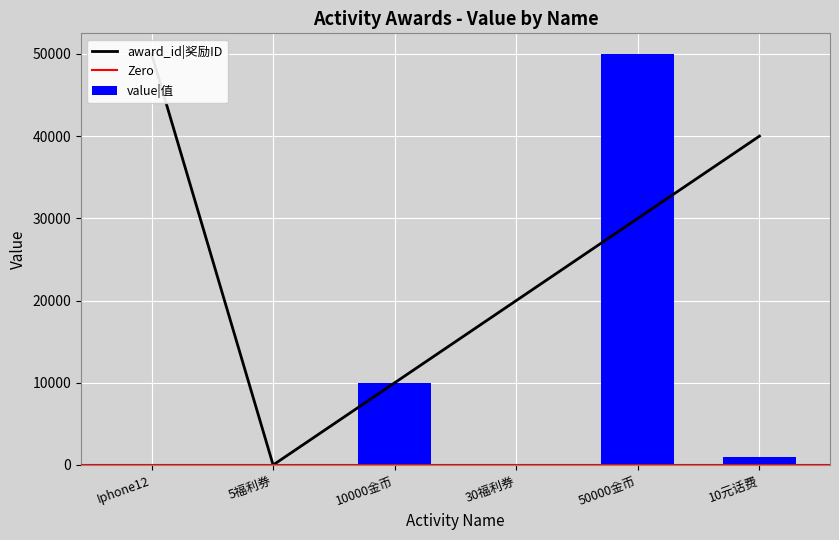

True or false: award_id|奖励ID has a value of 0 at 5福利券.

True